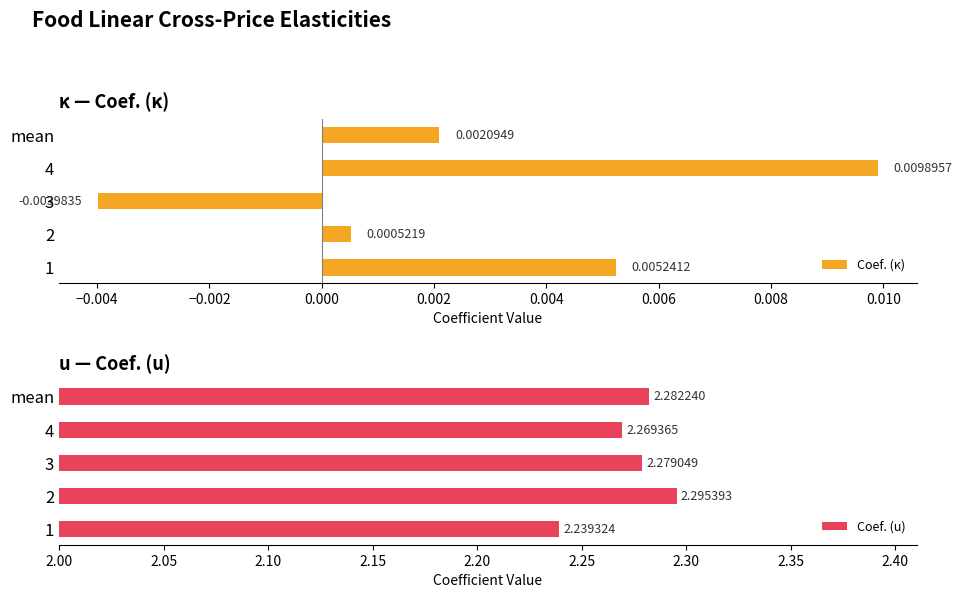

Which series changed the most between 3 and 4?

Coef. (κ)